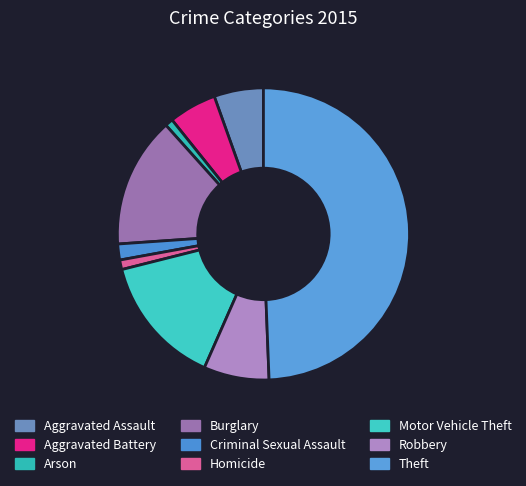

To the nearest percent, what portion does Robbery represent?

7%